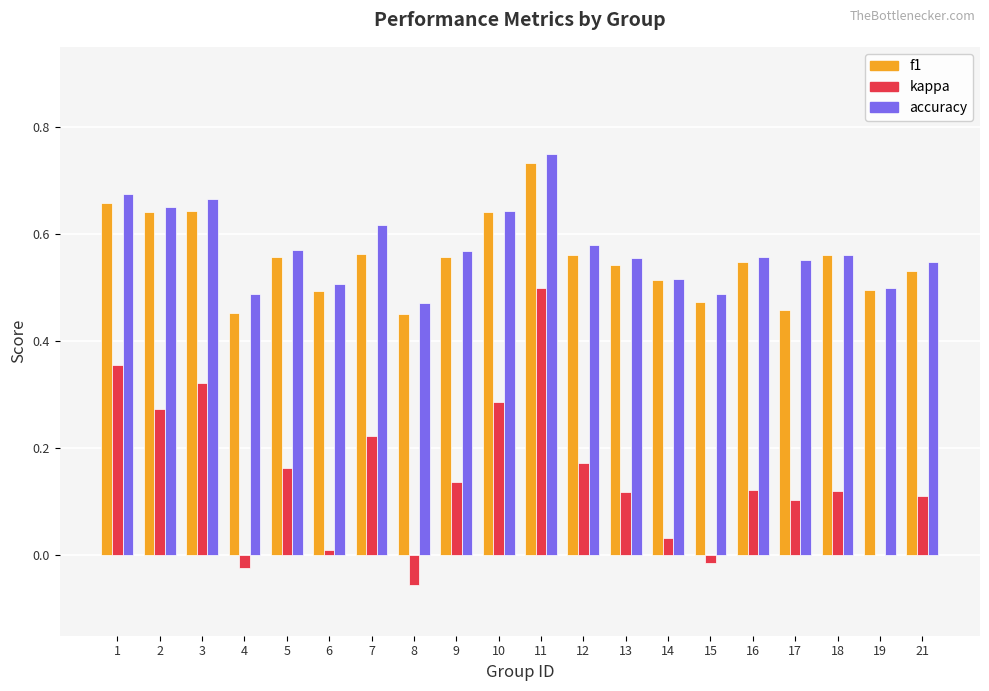

At which category is the sum across all series the highest?

11